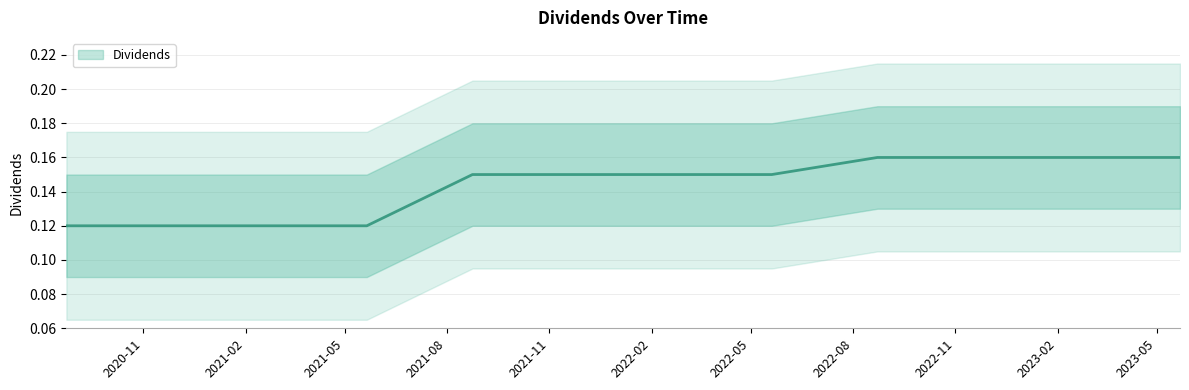

What is the greatest value displayed?

0.2